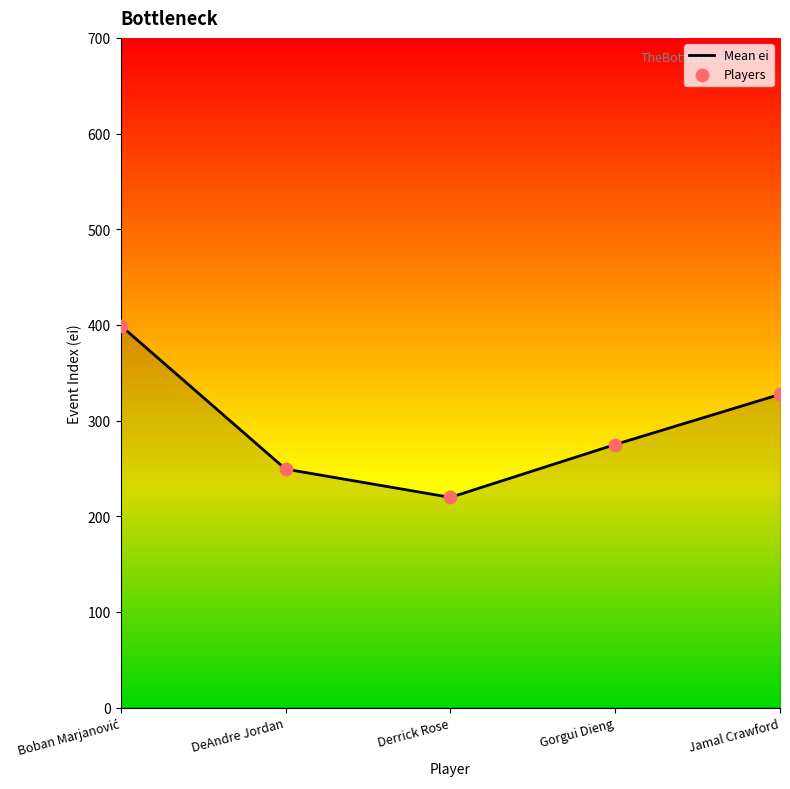

What is the change in value from DeAndre Jordan to Gorgui Dieng?

+25.7